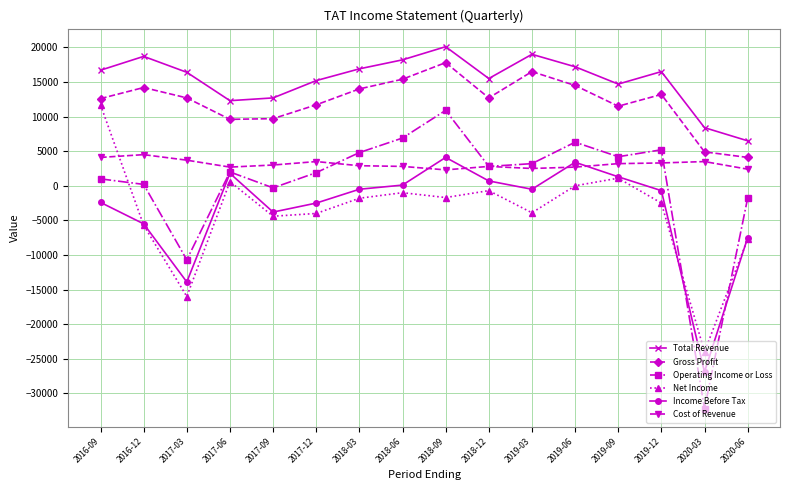

Which category has the lowest value in the Income Before Tax series?

2020-03